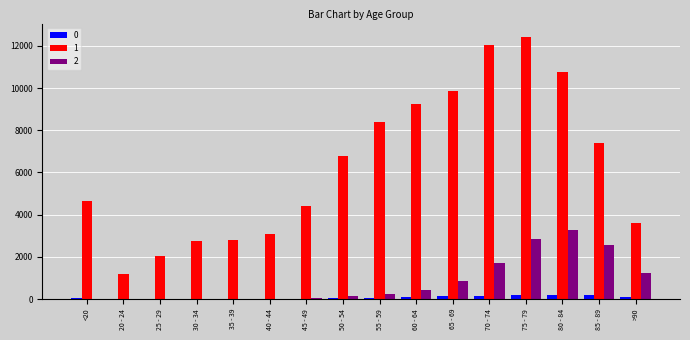

At which category is the sum across all series the highest?

75 - 79